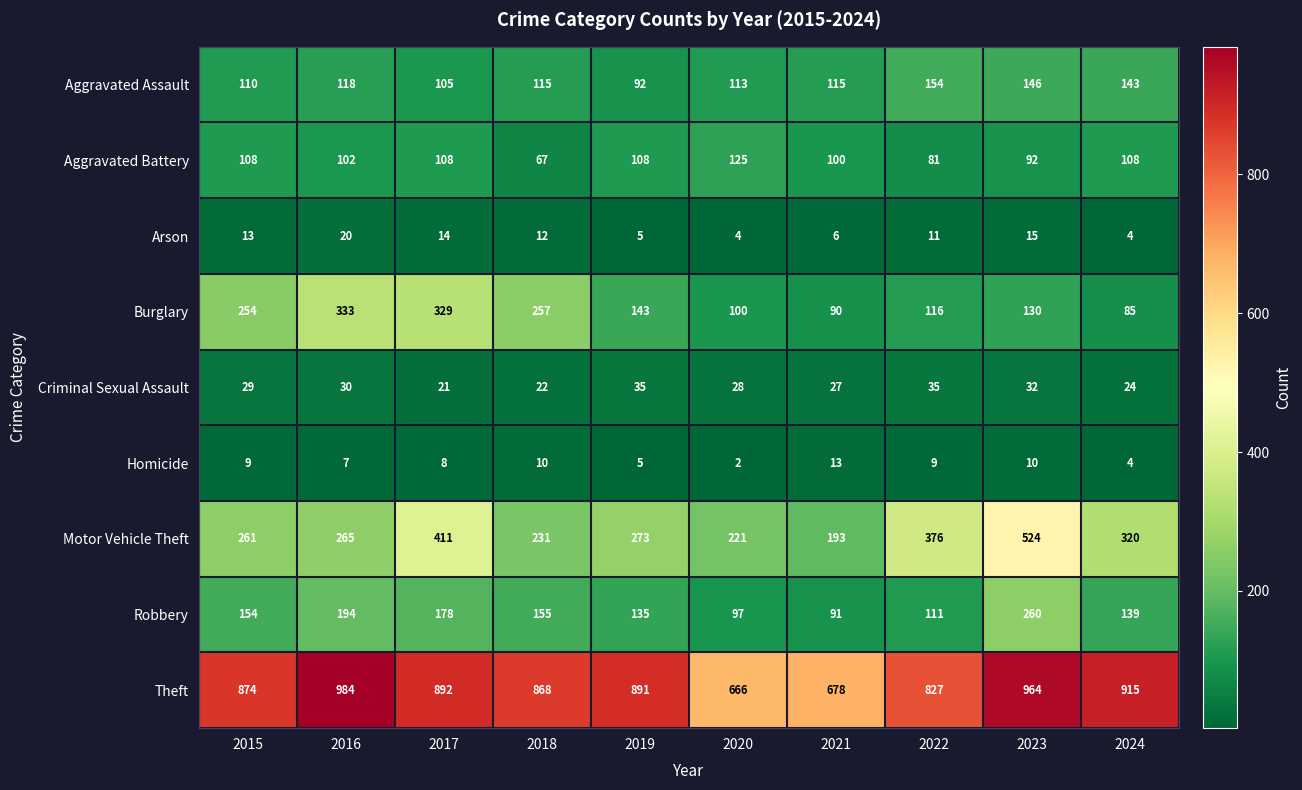

What is the maximum value for Arson?

20